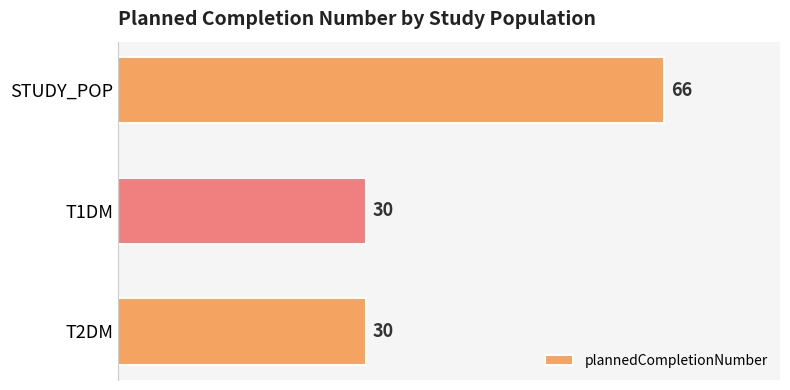

What is the change in value from STUDY_POP to T1DM?

-36